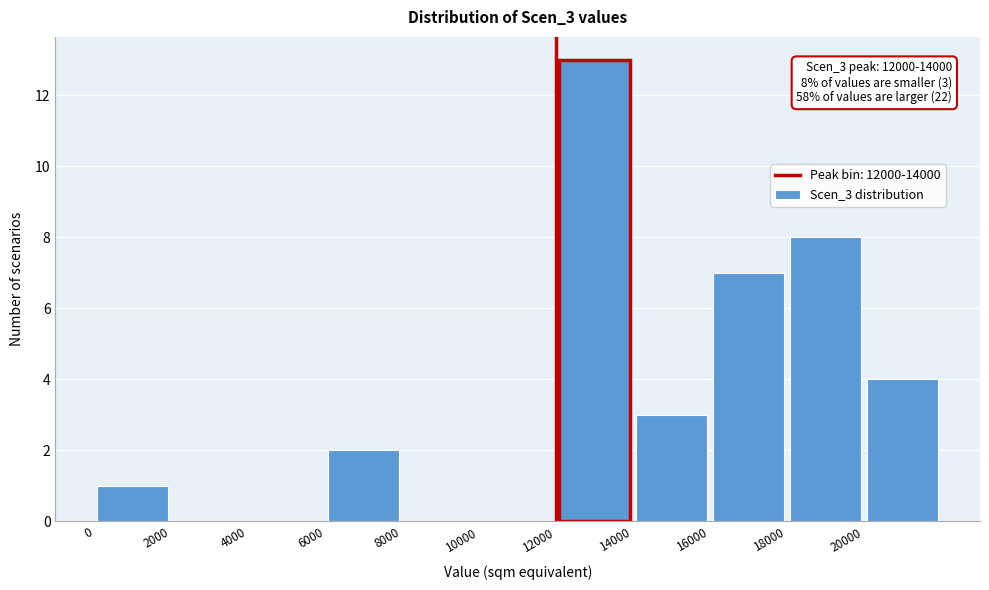

Which range on the x-axis has the tallest bar?

12000 to 14000